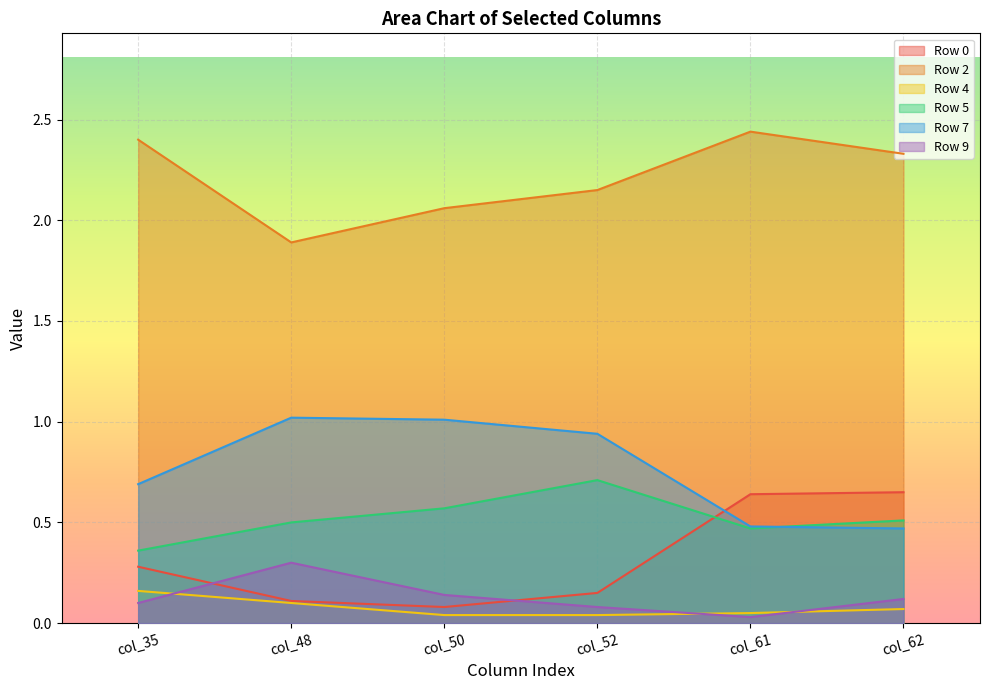

How many lines are shown in the chart?

6